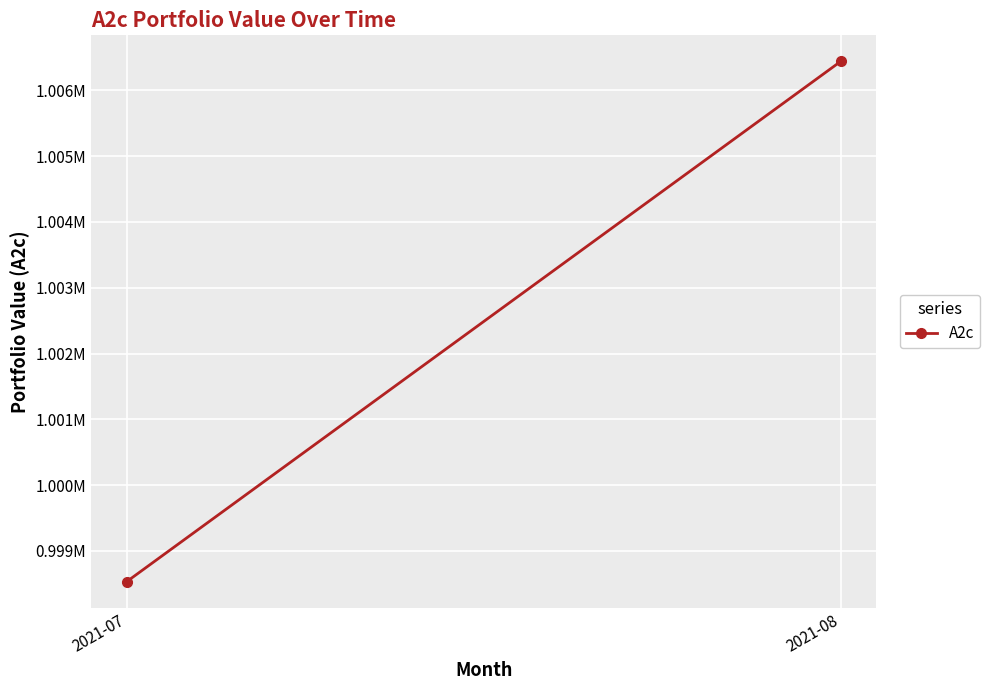

Reading left to right, extract all data points from this chart.

2021-07=998532.1	2021-08=1006439.6